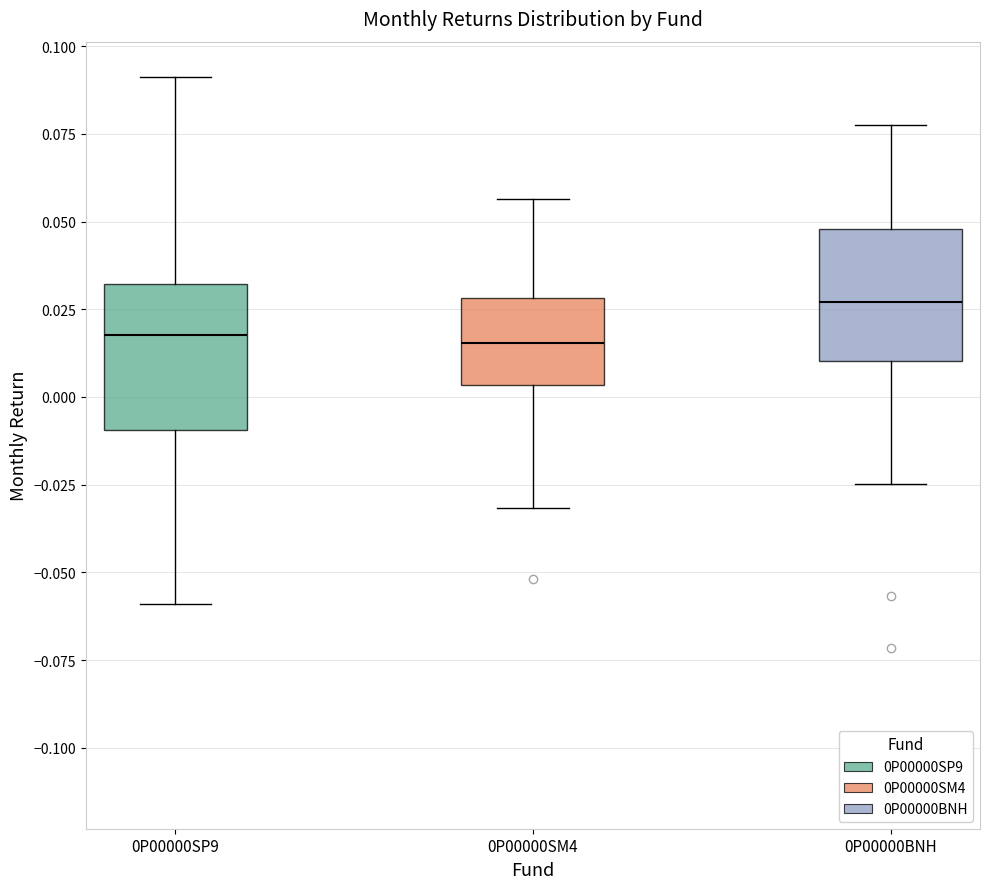

Reading left to right, transcribe this box plot: for each box, give where its median line is, the range the box spans, and where its two whiskers end, as read against the y-axis. The values are not printed on the chart, so give them approximately, as read against the axis.

0P00000SP9: median 0.020, box -0.010 to 0.030, whiskers -0.060 to 0.090
0P00000SM4: median 0.015, box 0.005 to 0.030, whiskers -0.030 to 0.055
0P00000BNH: median 0.025, box 0.010 to 0.050, whiskers -0.025 to 0.075